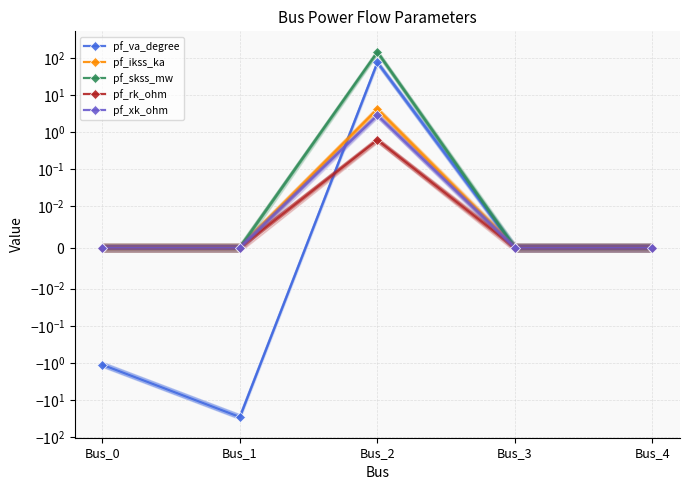

What is the value of the pf_rk_ohm point at the 3rd from the left?

0.6